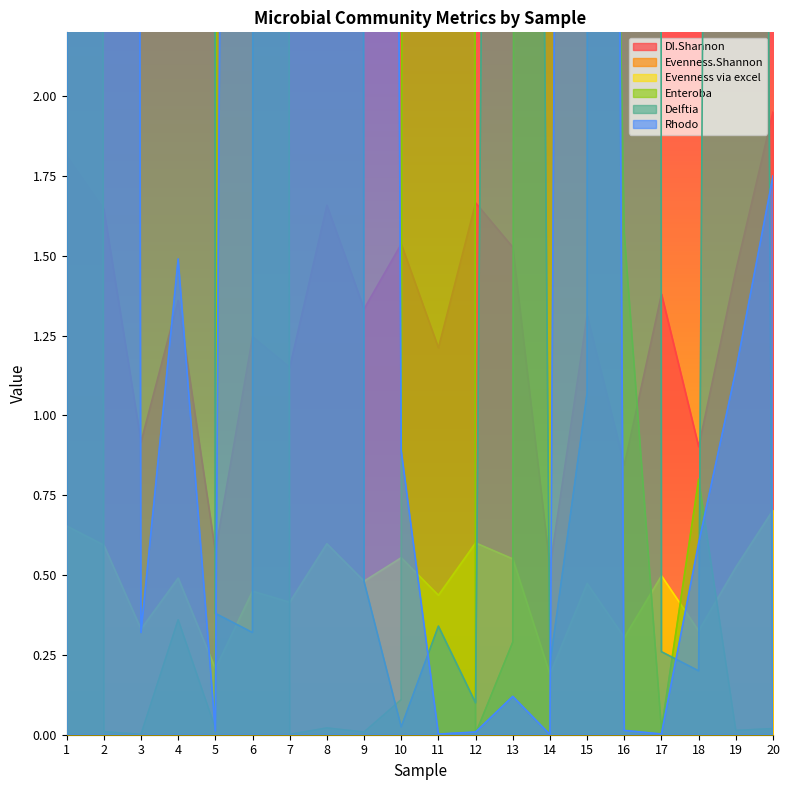

Where is DI.Shannon nearest to the value 1?

3